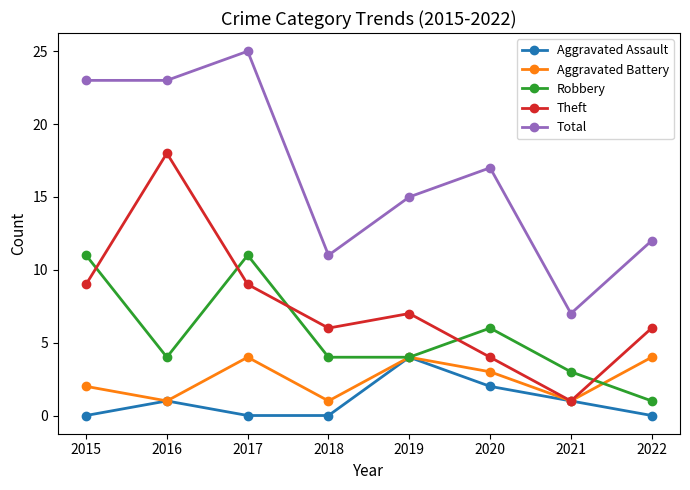

What is the average value of the Theft series?

8